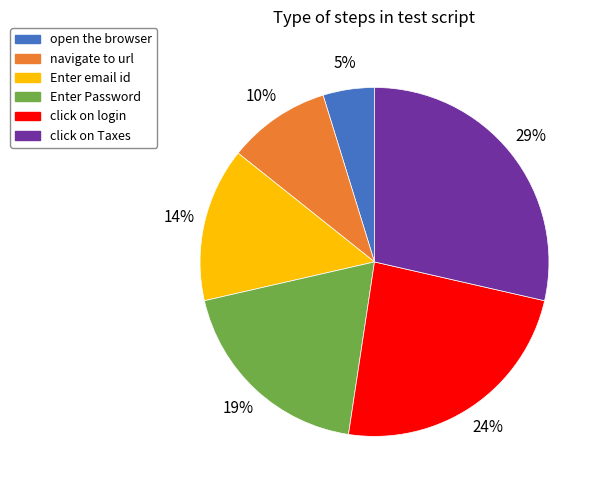

Rank the categories by value from highest to lowest.

click on Taxes, click on login, Enter Password, Enter email id, navigate to url, open the browser